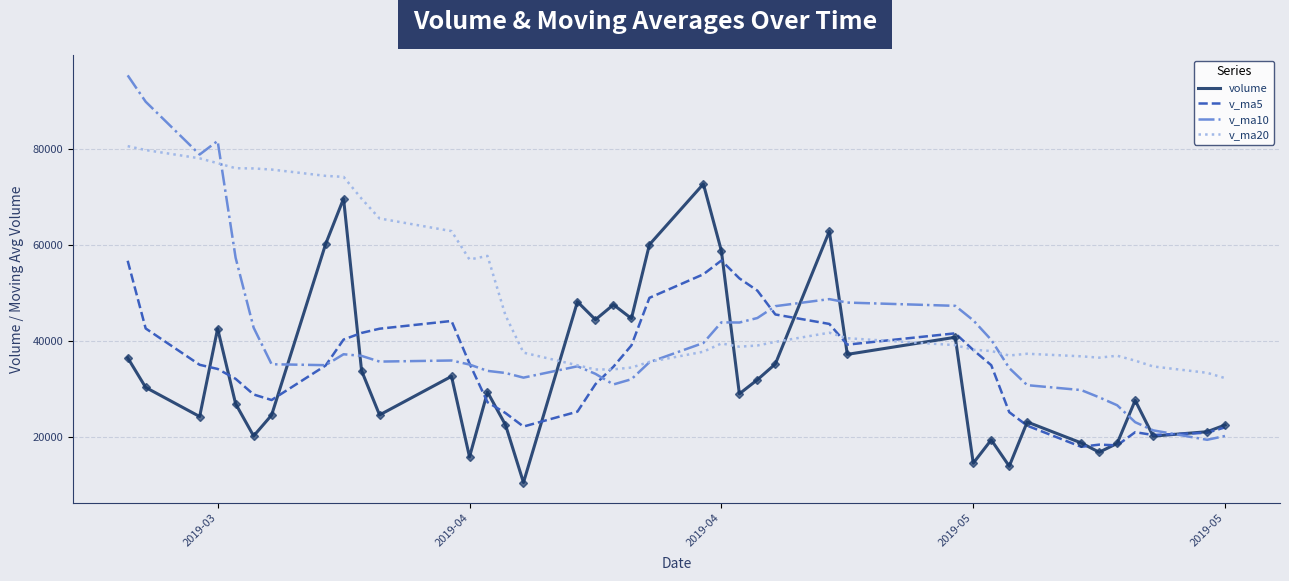

What is the minimum value for volume?

10533.2